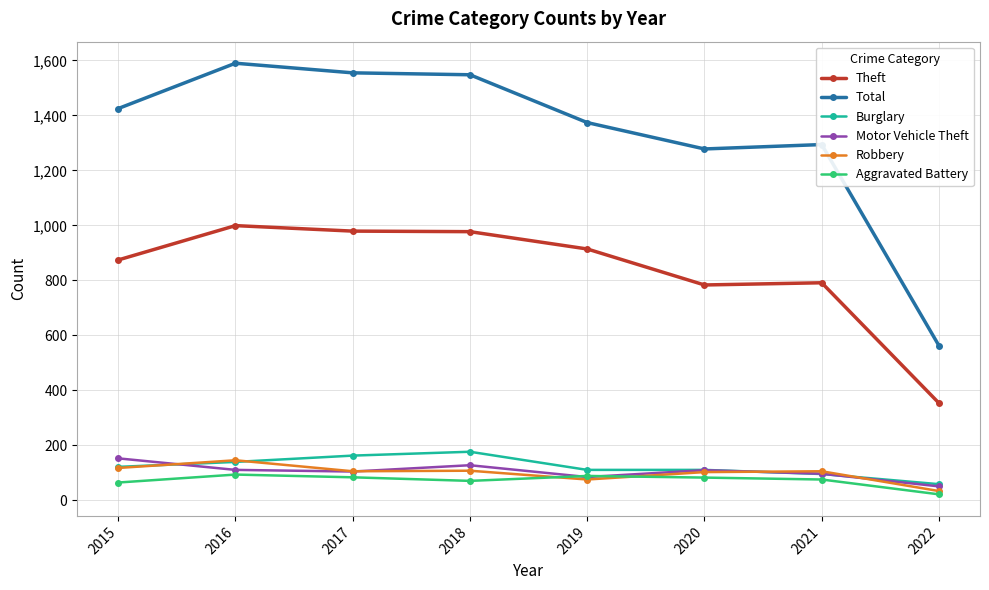

What is the difference between the Robbery values at 2019 and 2020?

27